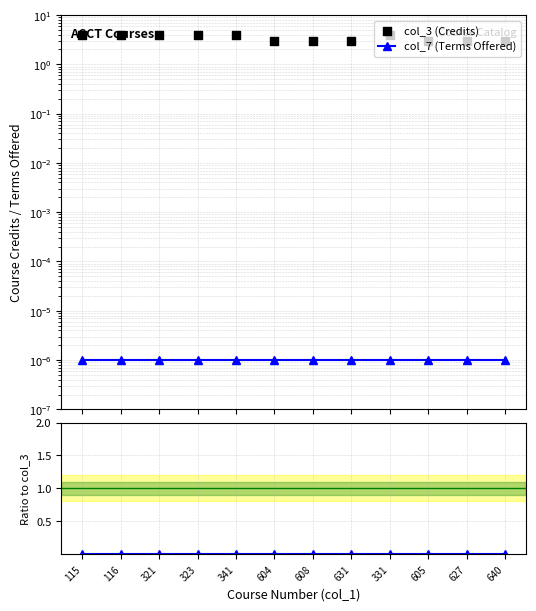

At how many categories does at least one series exceed 1?

12